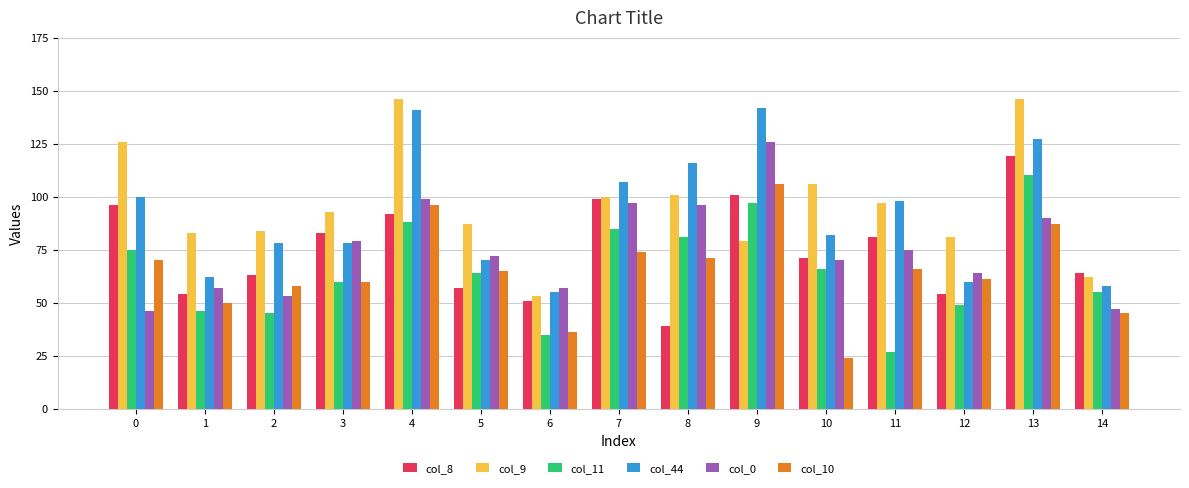

The col_0 series shows 28 at 6. True or false?

False